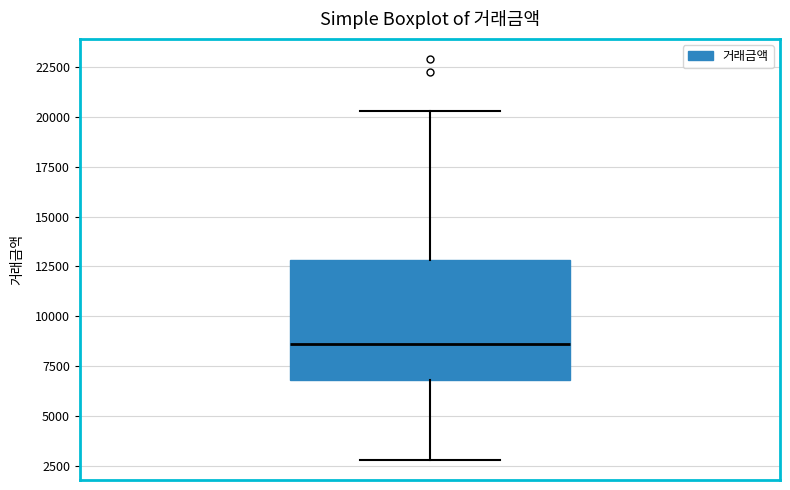

Transcribe this box plot: give where the median line is, the range the box spans, and where the two whiskers end, as read against the y-axis. The values are not printed on the chart, so give them approximately, as read against the axis.

median 8500, box 7000 to 13000, whiskers 3000 to 20500